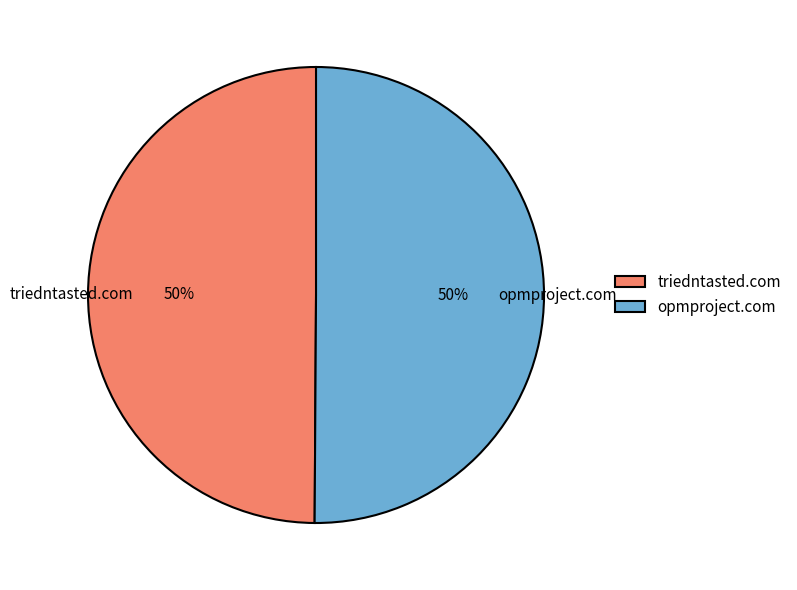

What is the ratio of the value at opmproject.com to the value at triedntasted.com?

1.0